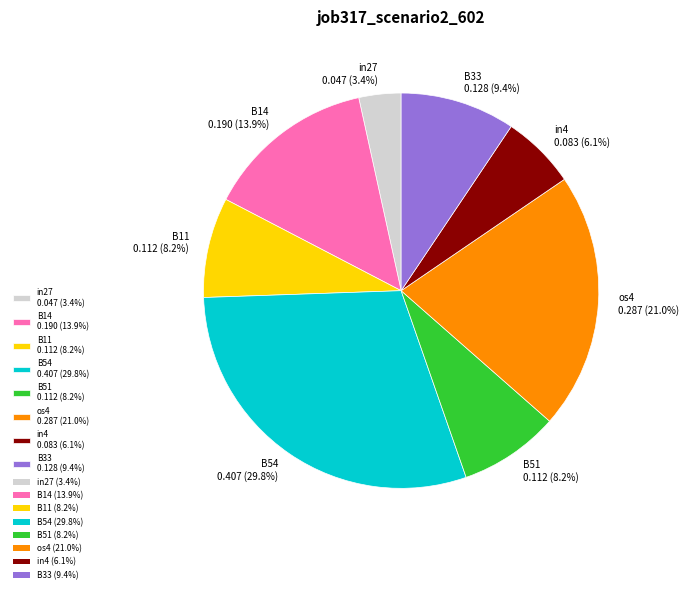

To the nearest percent, what is the difference between the largest and smallest slice percentages?

26%